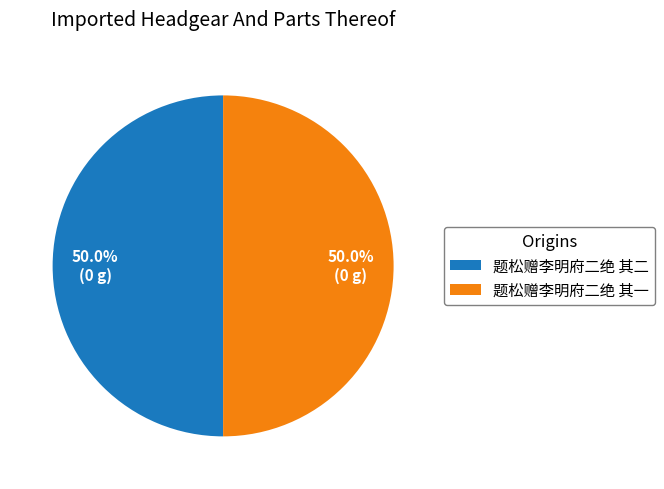

How much of the chart is everything except 题松赠李明府二绝 其一?

50.0%